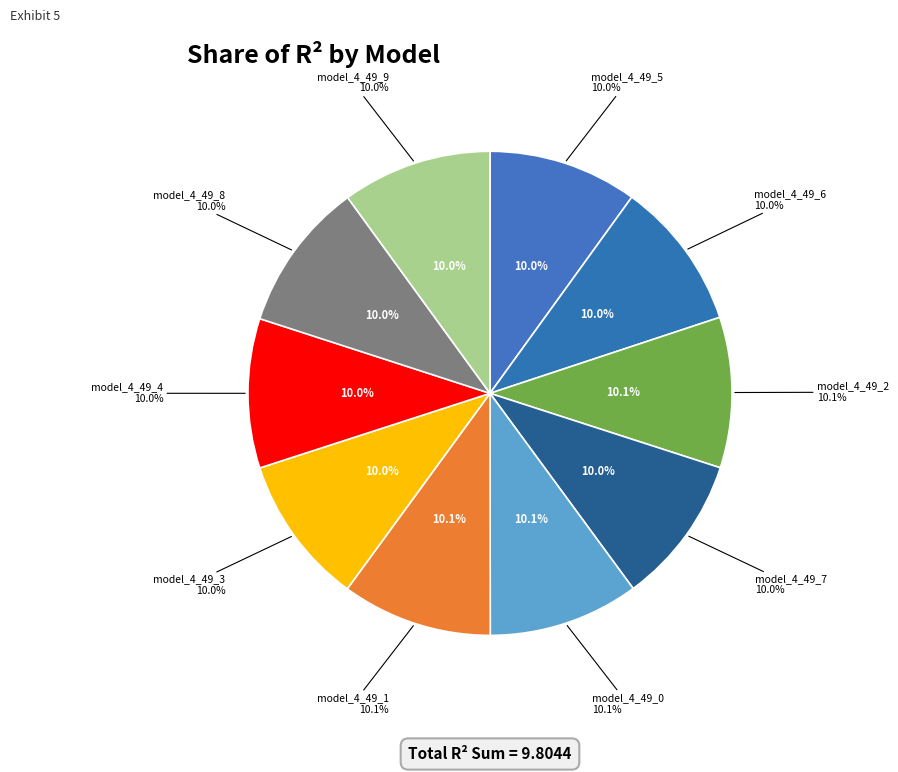

The model_4_49_9 slice represents 10% of the pie. True or false?

True